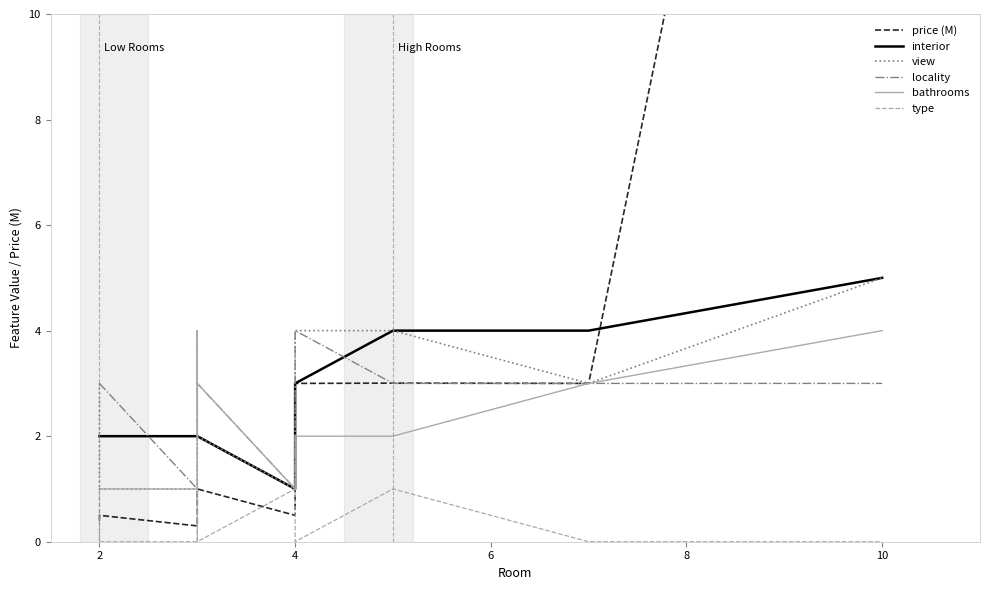

What are all the series names shown in the legend?

price (M), interior, view, locality, bathrooms, type